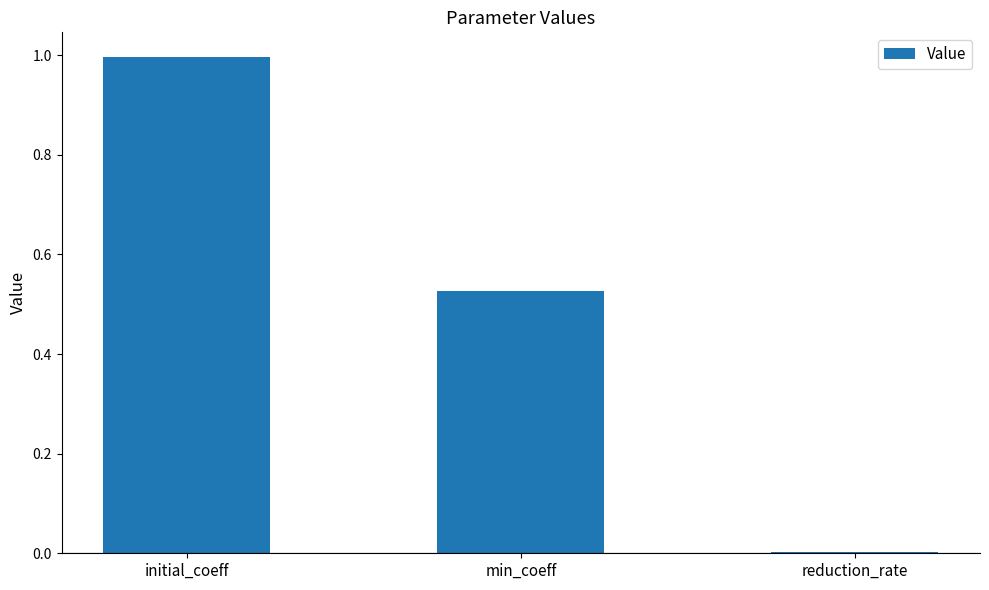

True or false: the data shows 1.0 at initial_coeff.

True